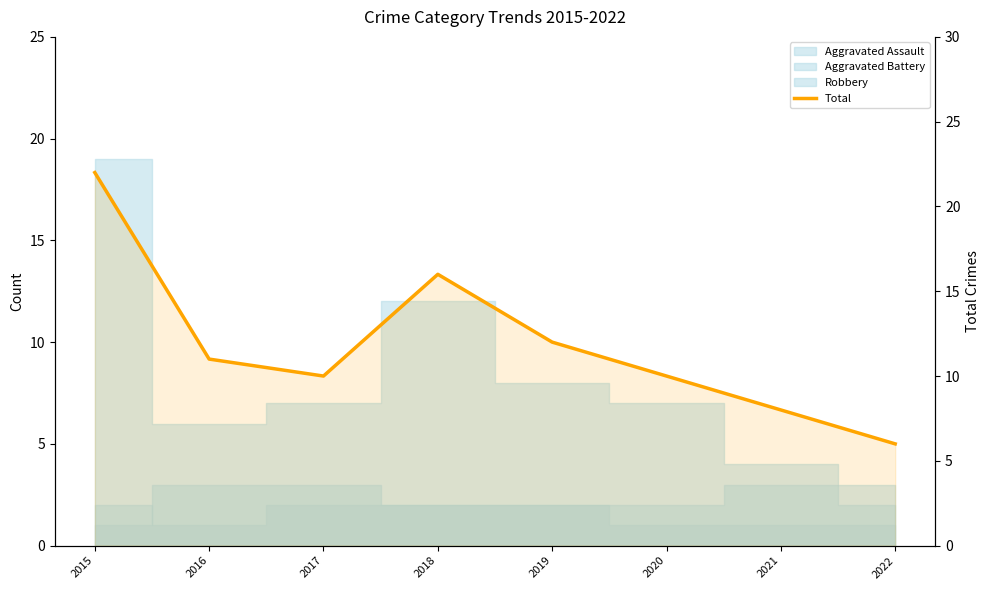

Rank the categories by value from highest to lowest.

2015, 2018, 2019, 2016, 2017, 2020, 2021, 2022